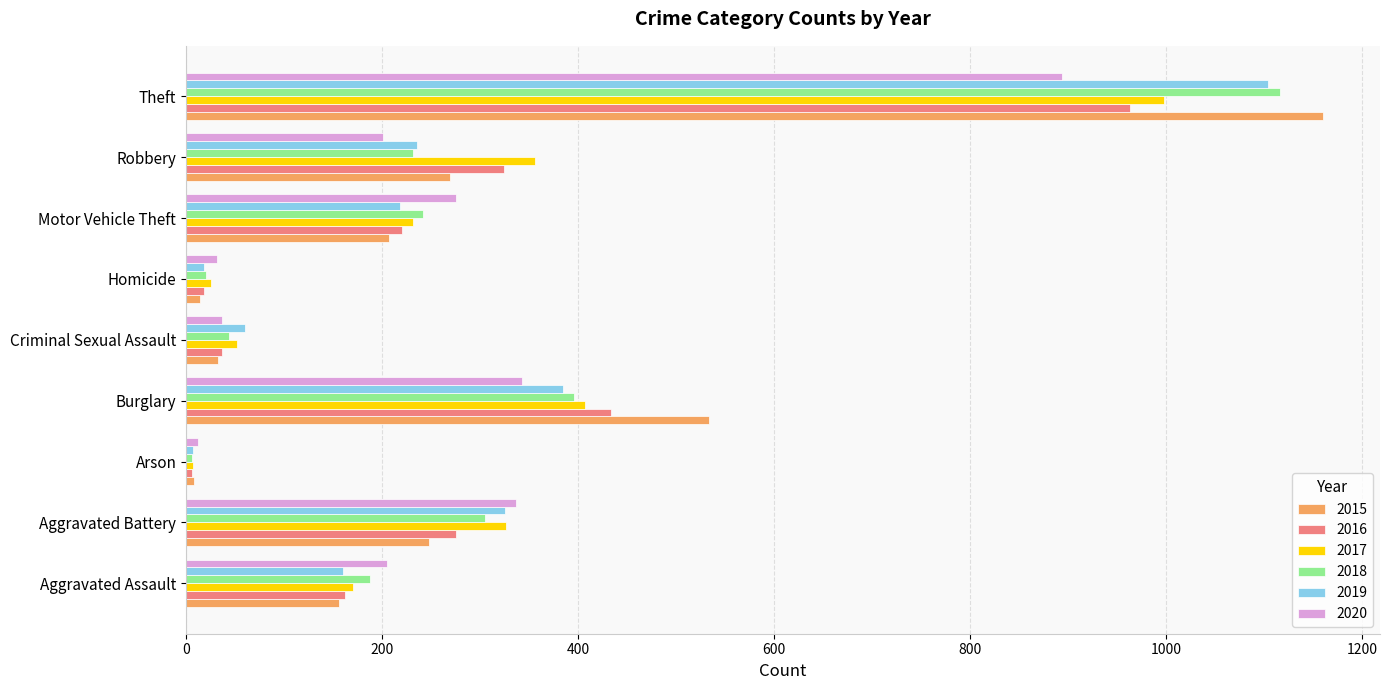

What is the approximate value of 2018 at Theft?

1116